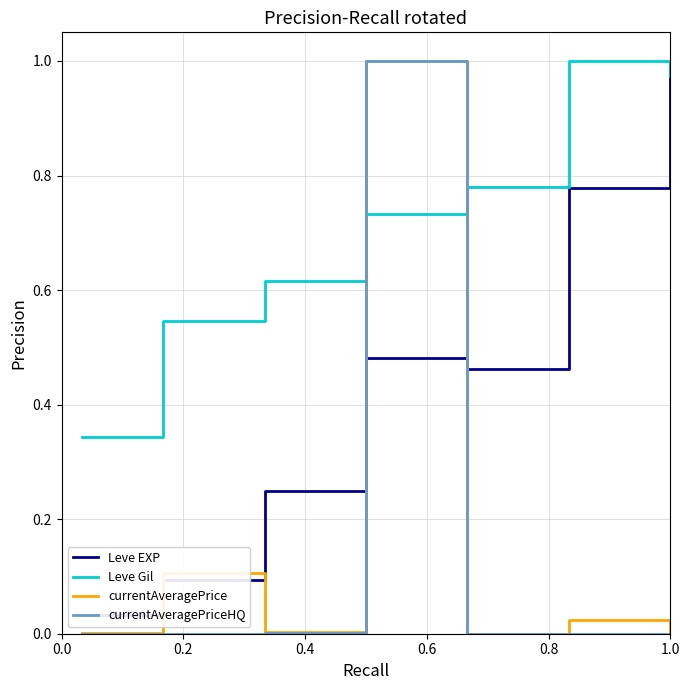

List the series in order of their peak value, lowest first.

Leve EXP, Leve Gil, currentAveragePrice, currentAveragePriceHQ